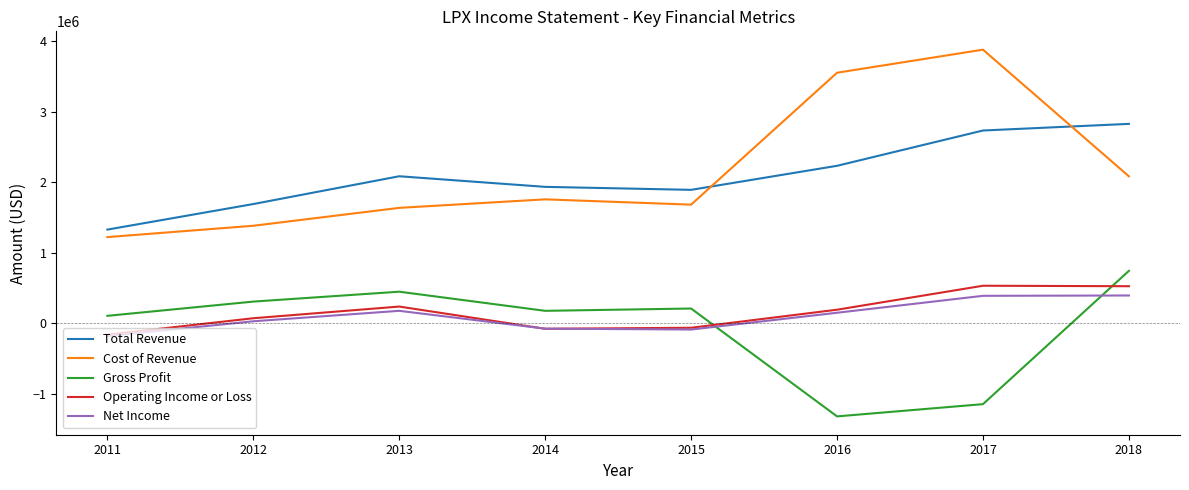

What is the approximate value of Total Revenue at 2018, to the nearest 100?

2828000